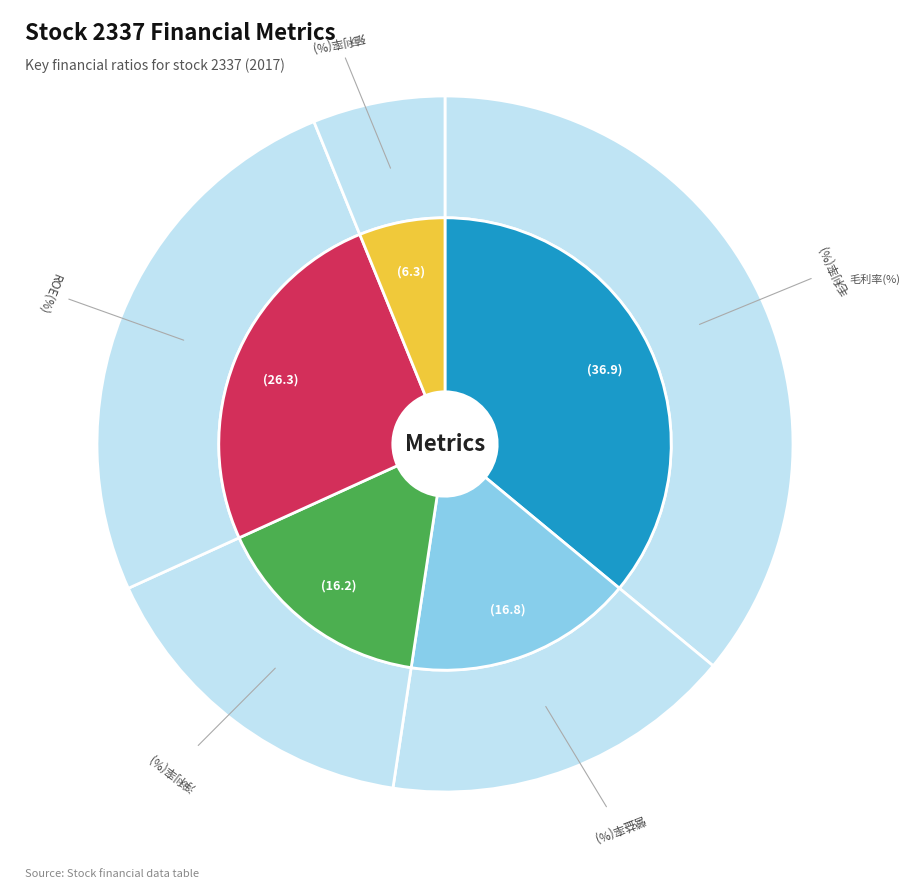

How many slices are in this pie chart?

5